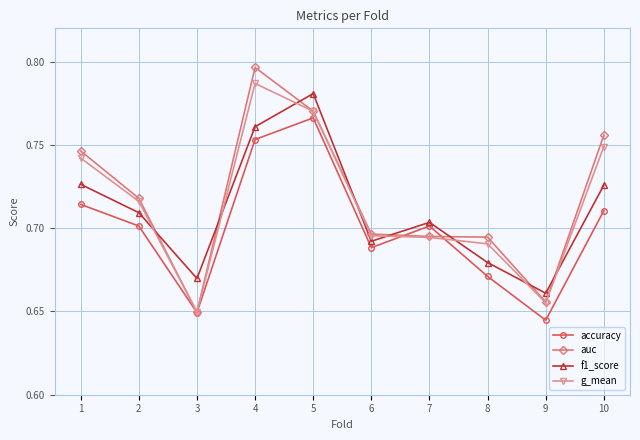

Which category has the lowest value in the g_mean series?

3